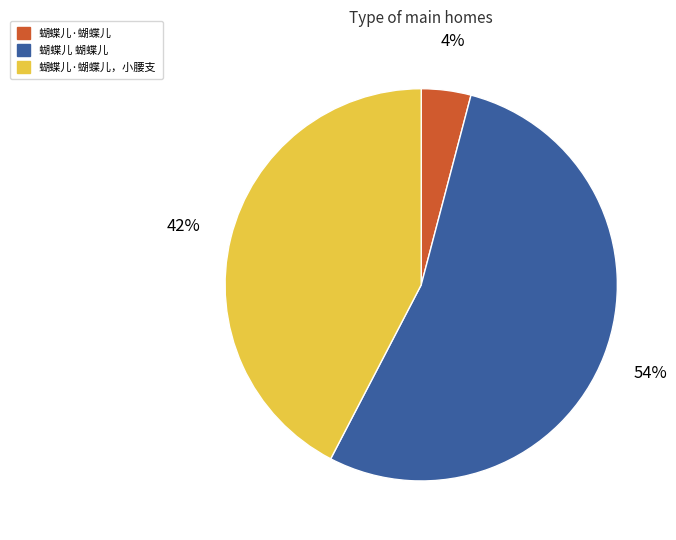

Combined, do 蝴蝶儿·蝴蝶儿，小腰支 and 蝴蝶儿·蝴蝶儿 account for over 50%?

No